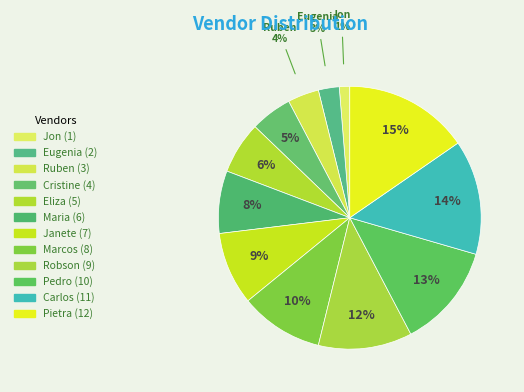

How many slices are in this pie chart?

12